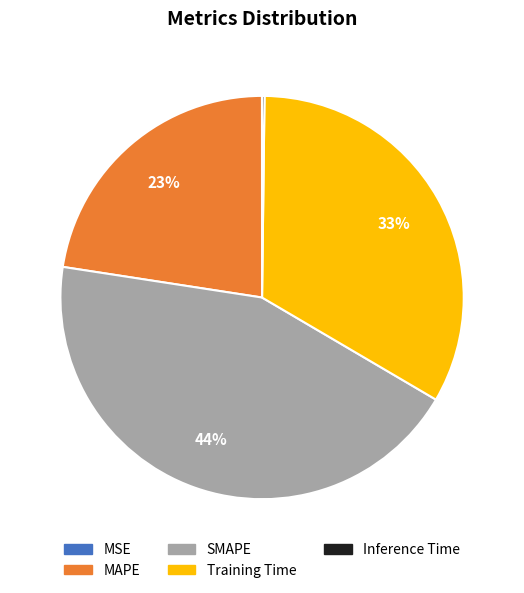

To the nearest percent, what is the difference between the largest and smallest slice percentages?

44%